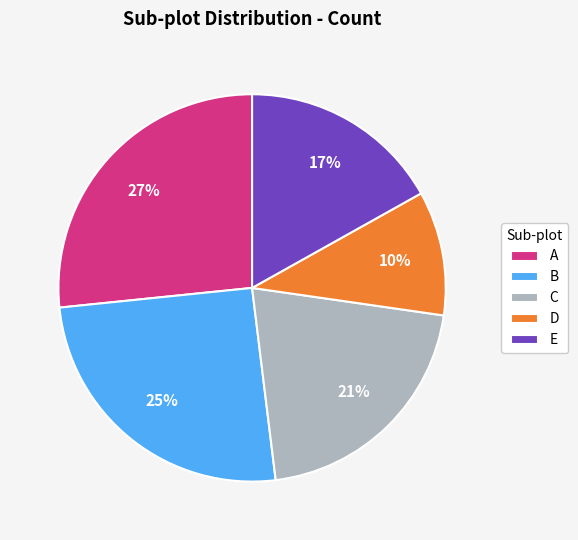

True or false: B accounts for 25% of the total.

True